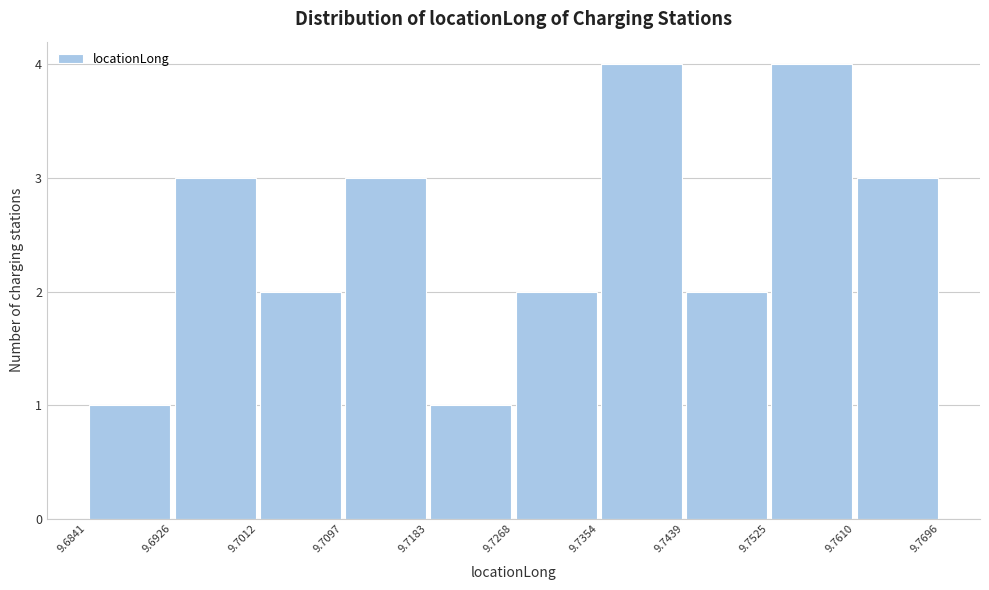

Reading left to right, transcribe this chart: for each bar, give the range it covers on the x-axis and its height. The values are not printed on the chart, so give them approximately, as read against the axis.

9.6841 to 9.6926: 1
9.6926 to 9.7012: 3
9.7012 to 9.7097: 2
9.7097 to 9.7183: 3
9.7183 to 9.7268: 1
9.7268 to 9.7354: 2
9.7354 to 9.7439: 4
9.7439 to 9.7525: 2
9.7525 to 9.7610: 4
9.7610 to 9.7696: 3